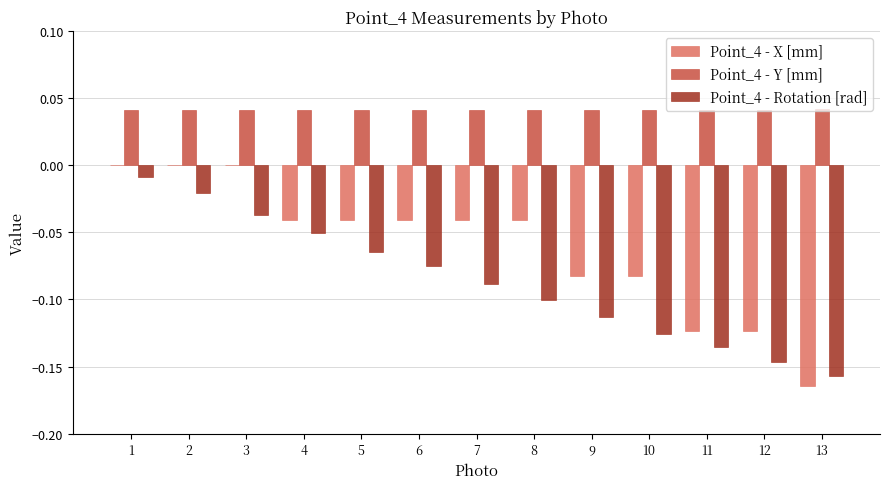

The value of Point_4 - Y [mm] at 4 is 0.0. True or false?

True